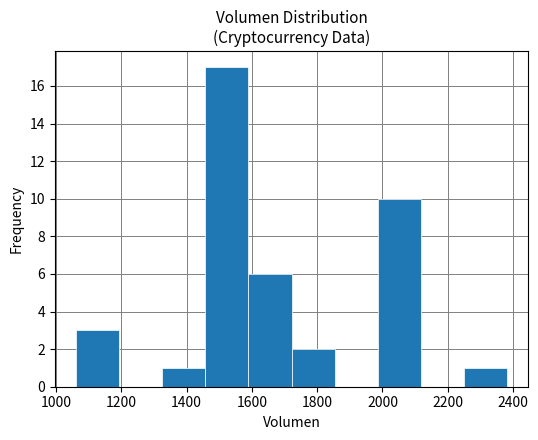

Reading left to right, list every bar in this chart as the range it spans on the x-axis followed by its height. Neither the bar edges nor the heights are printed on the chart, so give them approximately, as read against the axes.

1060 to 1200: 3
1200 to 1320: 0
1320 to 1460: 1
1460 to 1580: 17
1580 to 1720: 6
1720 to 1860: 2
1860 to 1980: 0
1980 to 2120: 10
2120 to 2240: 0
2240 to 2380: 1